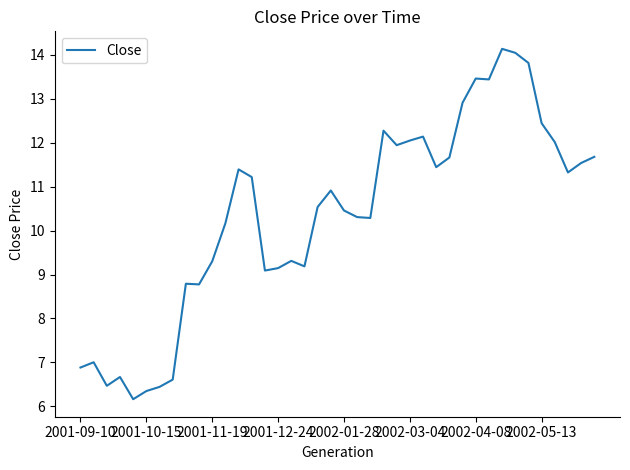

What is the minimum value shown in the chart?

6.2